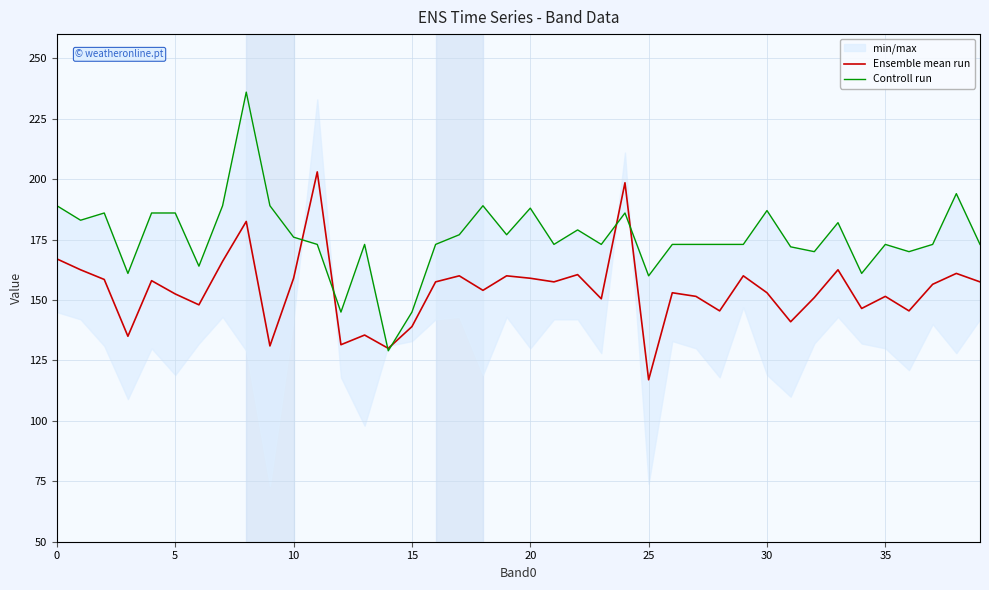

What is the average value of the Controll run series?

175.8